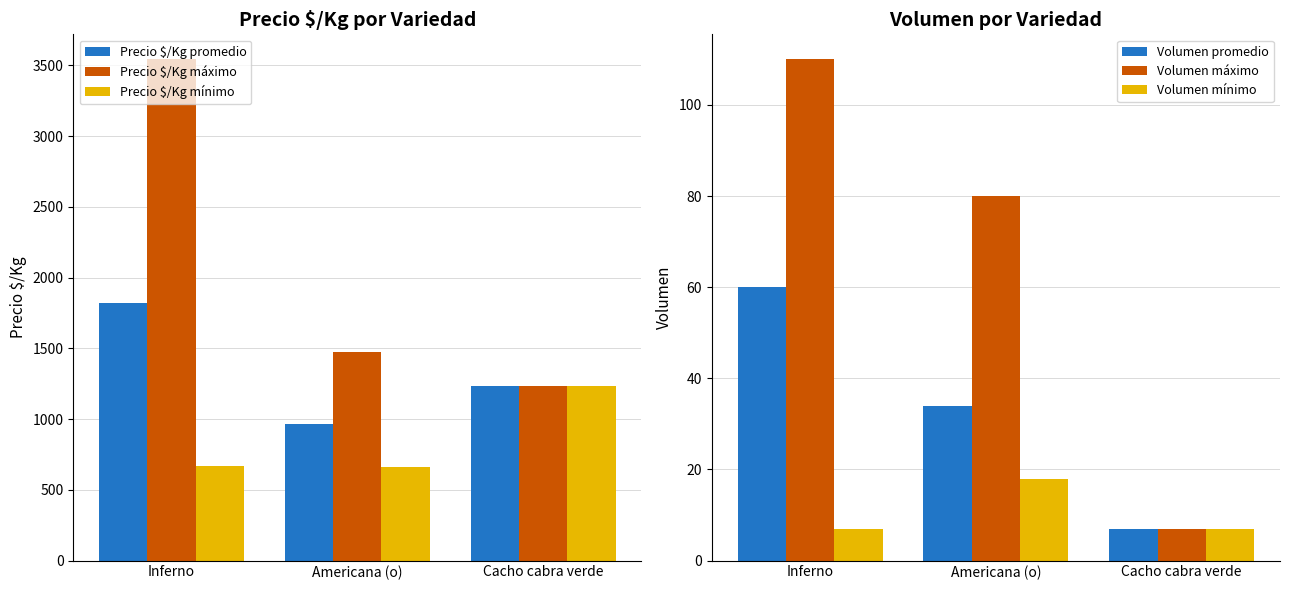

What is the label of the 1st bar from the left?

Inferno